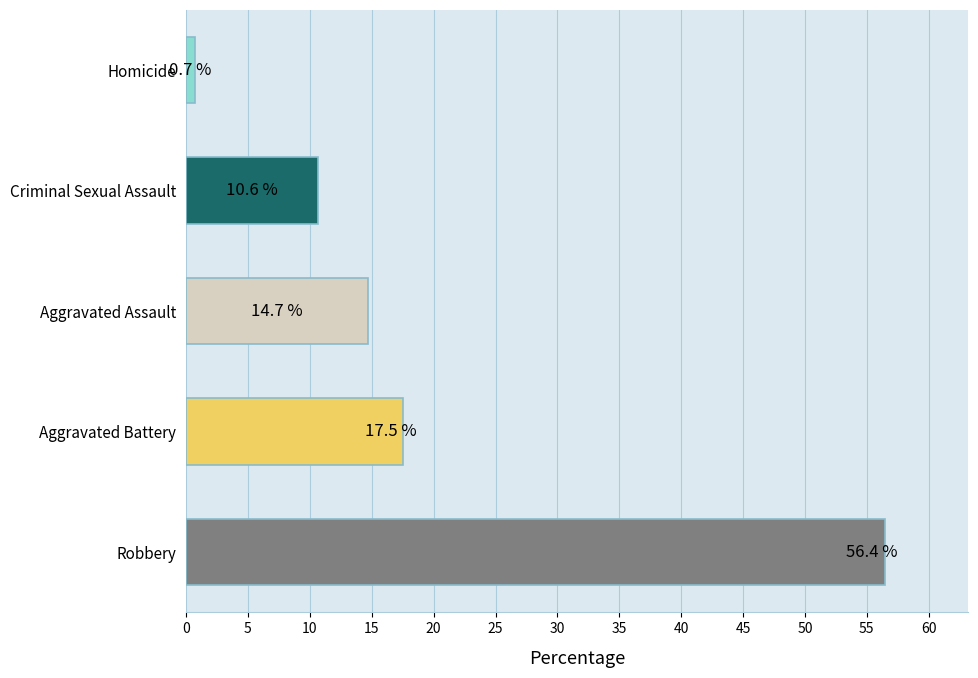

What is the difference between the maximum and minimum values?

55.7